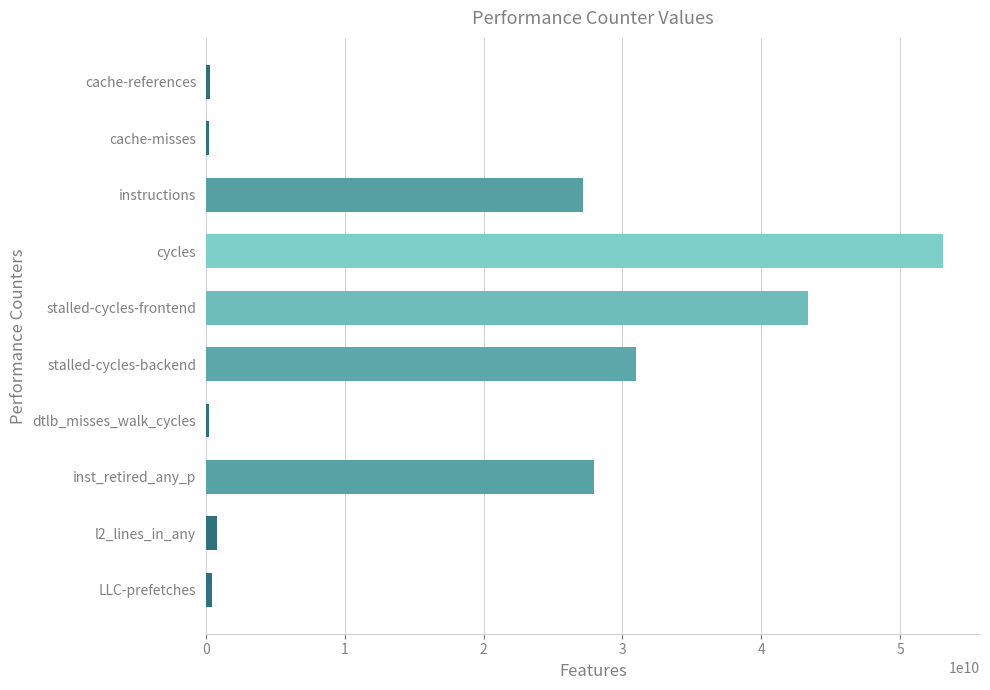

What is the average value?

18463496486